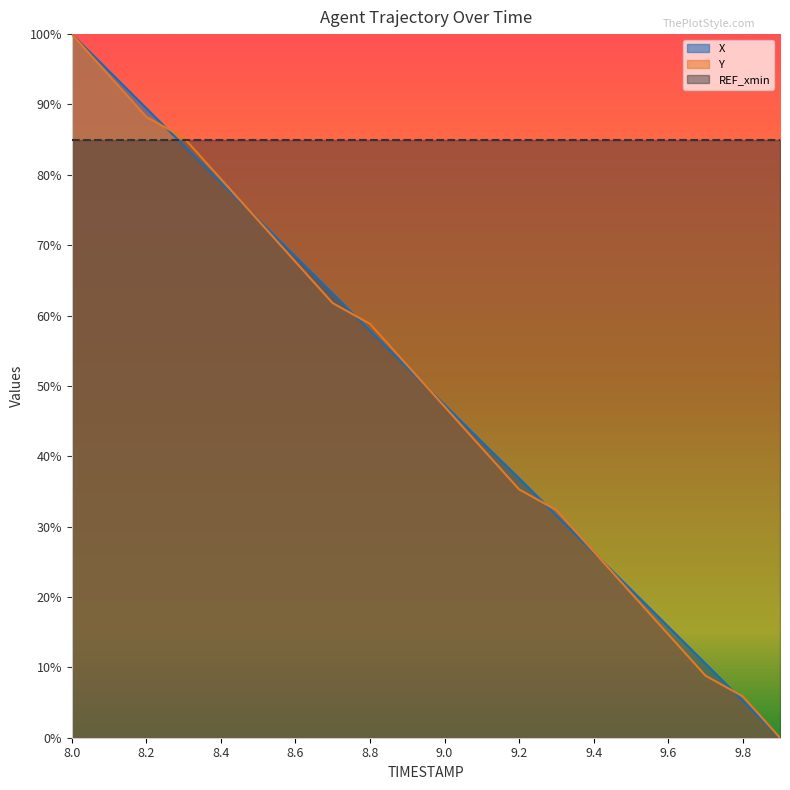

What is the average value of the Y series?

0.5